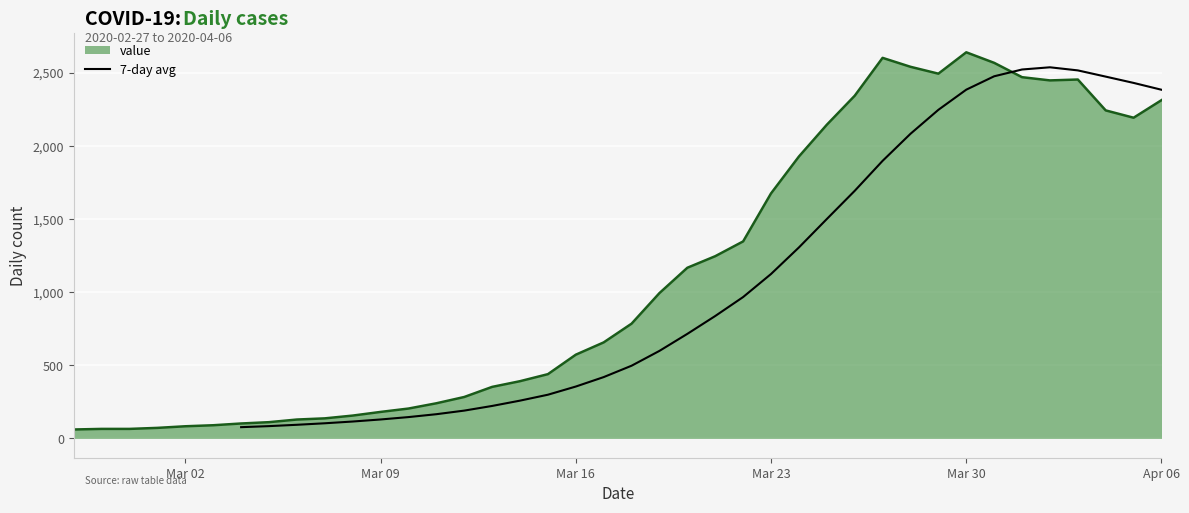

What is the average value?

1112.3